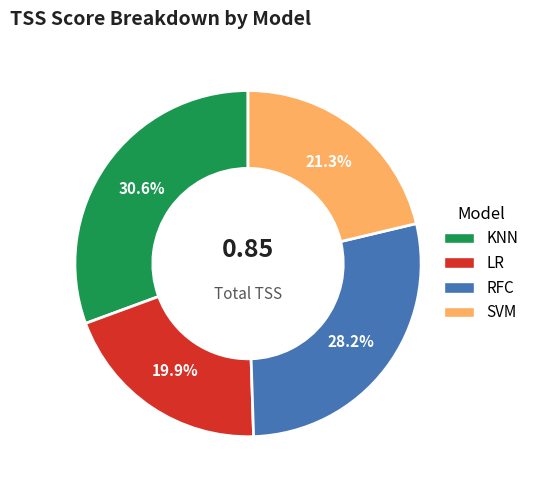

Does any single category account for the majority?

No